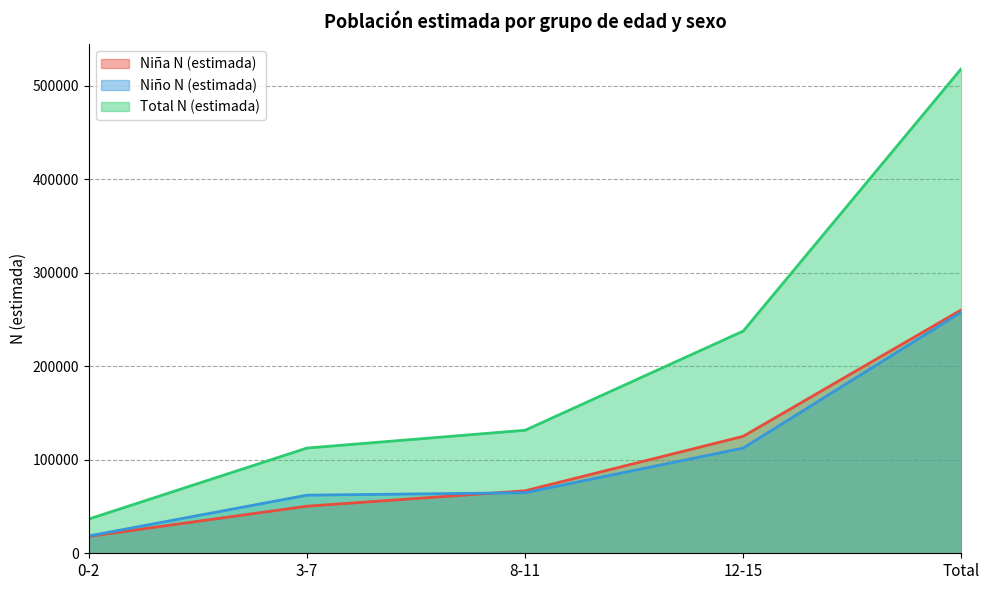

True or false: Niña N (estimada) has a value of 260278 at Total.

True